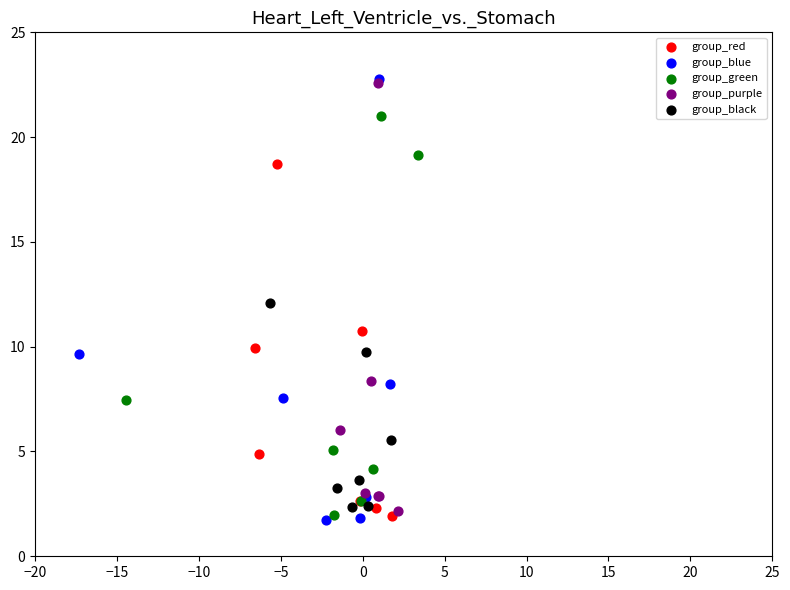

Which series has the largest Y range (max minus min)?

group_blue